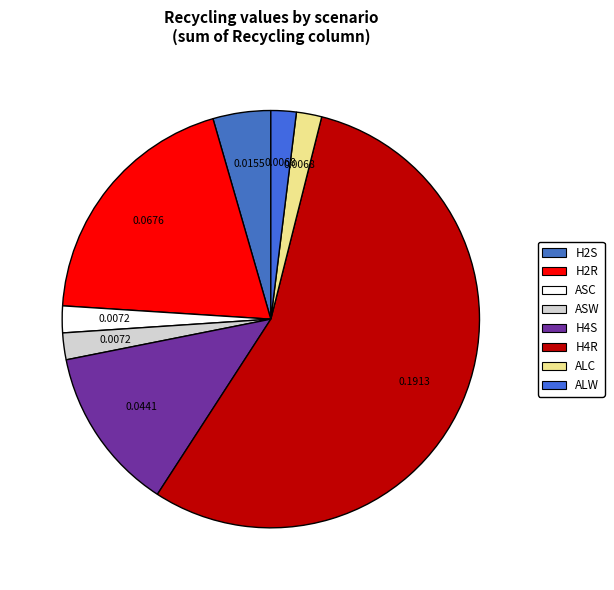

Which category has the smallest portion of the pie?

ALC